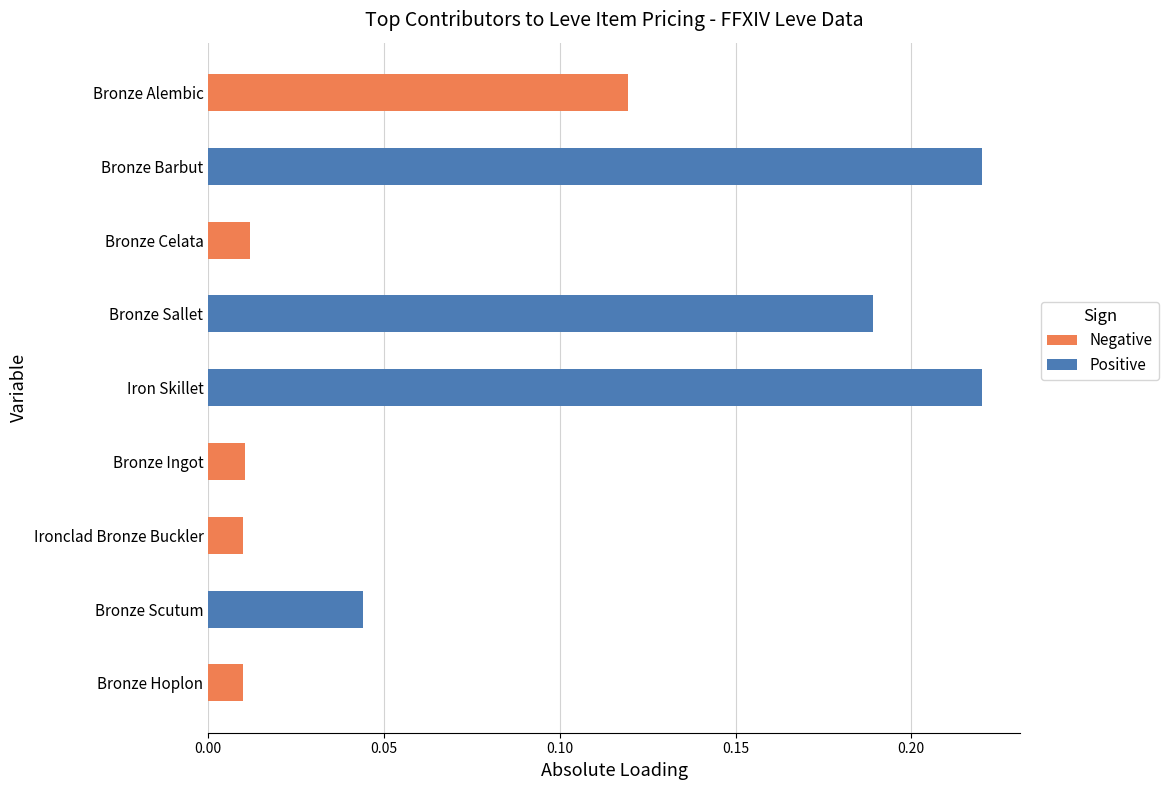

Count the number of data series in this chart.

2